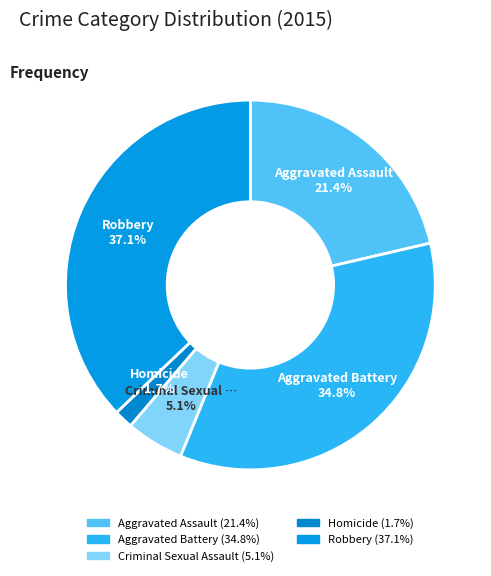

What is the smallest slice in the pie chart?

Homicide